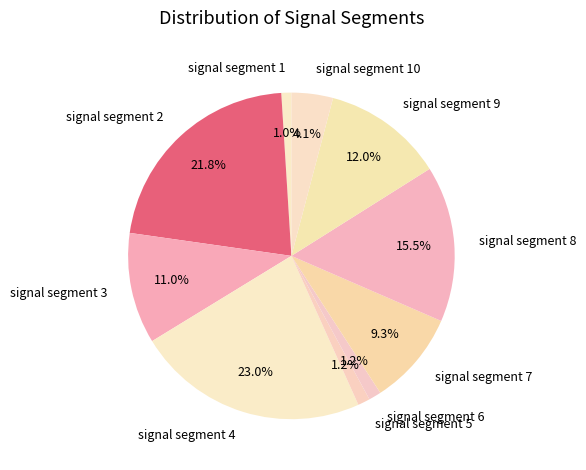

To the nearest percent, what percentage of the pie is signal segment 1?

1%